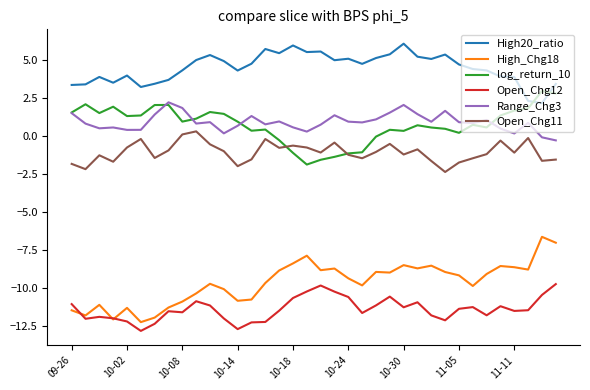

Which series has the largest total across all categories?

High20_ratio